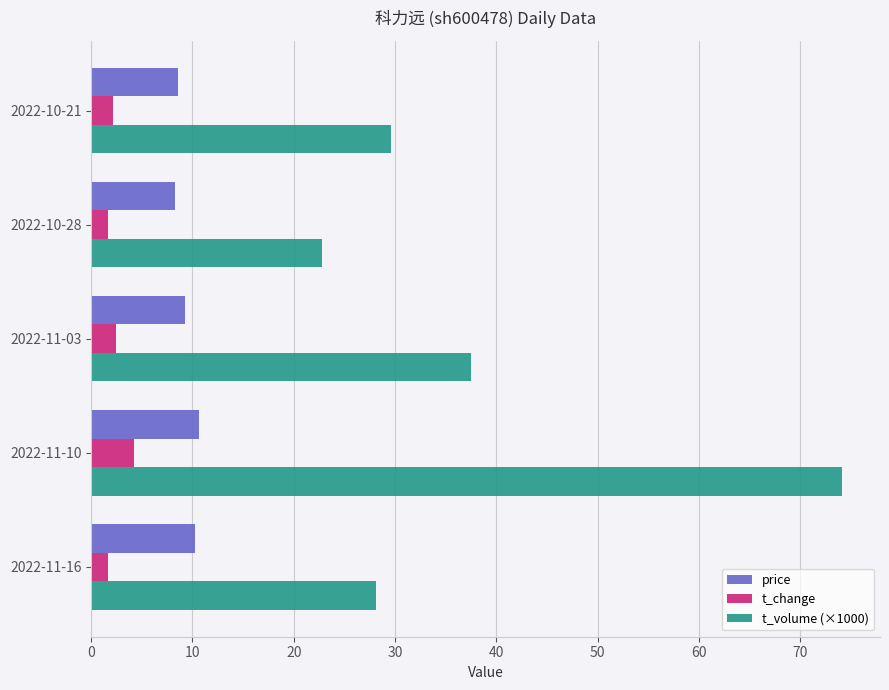

True or false: t_volume (×1000) has a value of 74.2 at 2022-11-10.

True